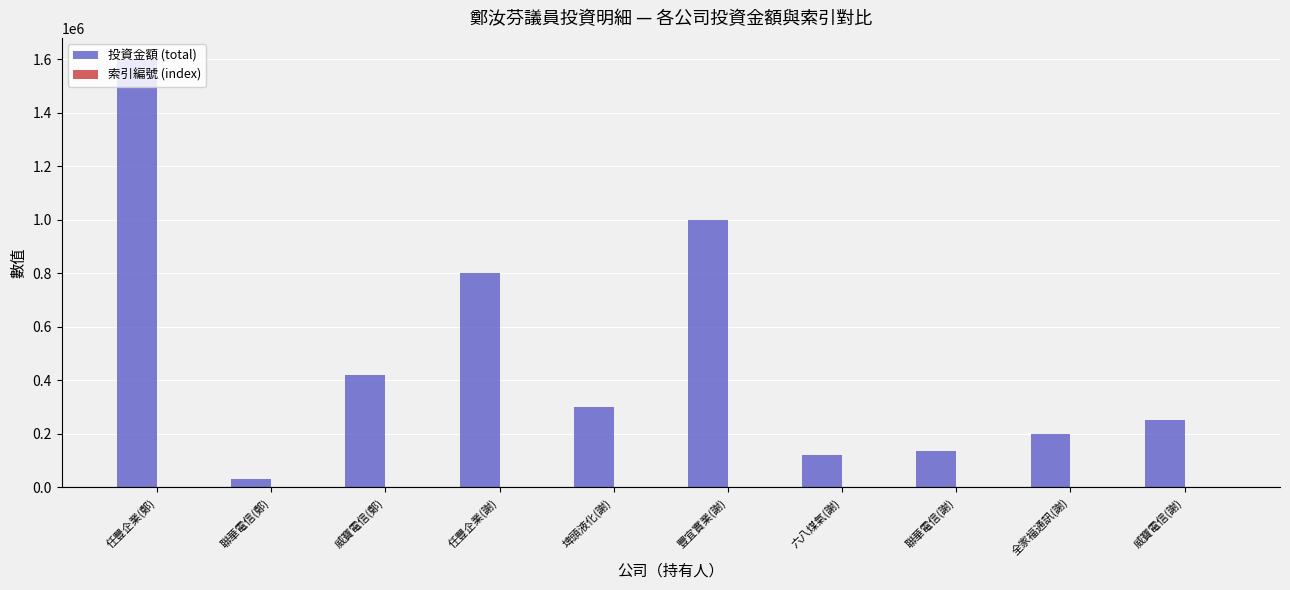

What is the sum of all 投資金額 (total) values?

4856430